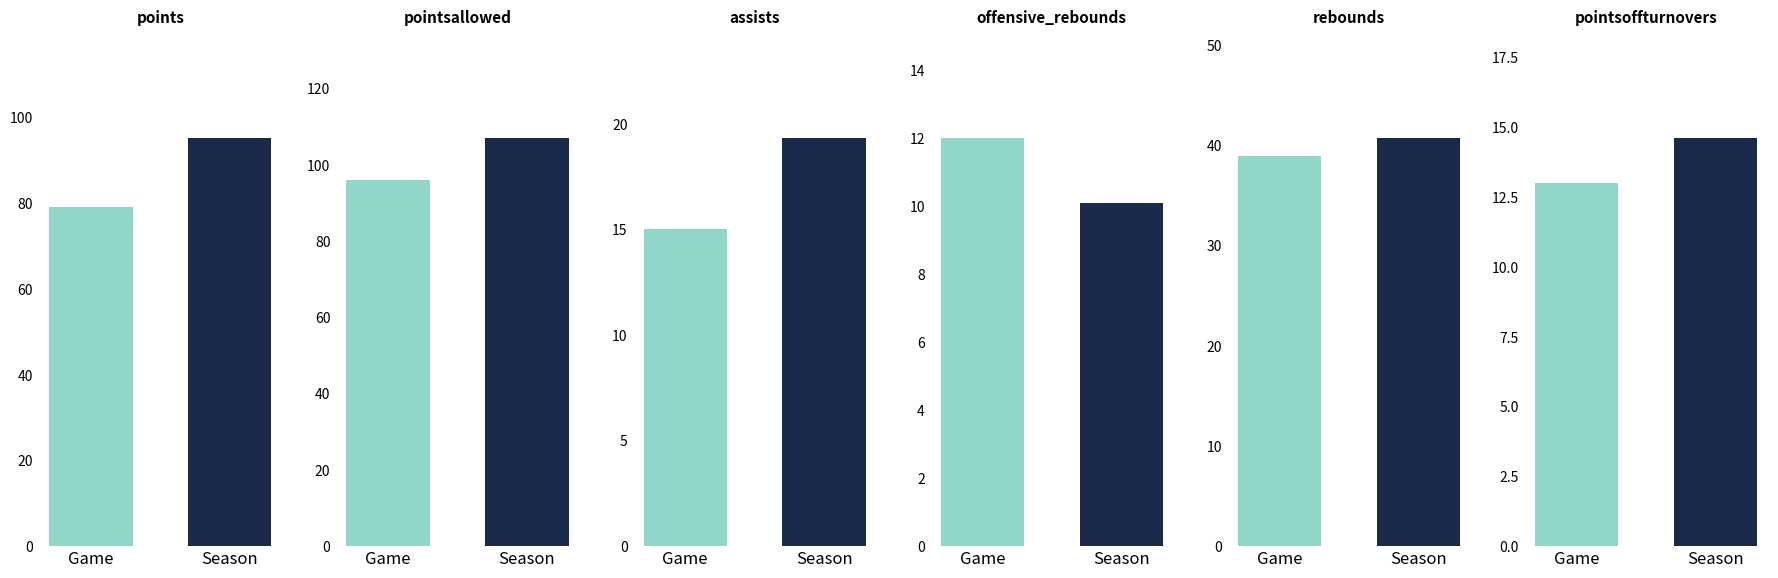

How many values in the pointsoffturnovers series are below 14?

1